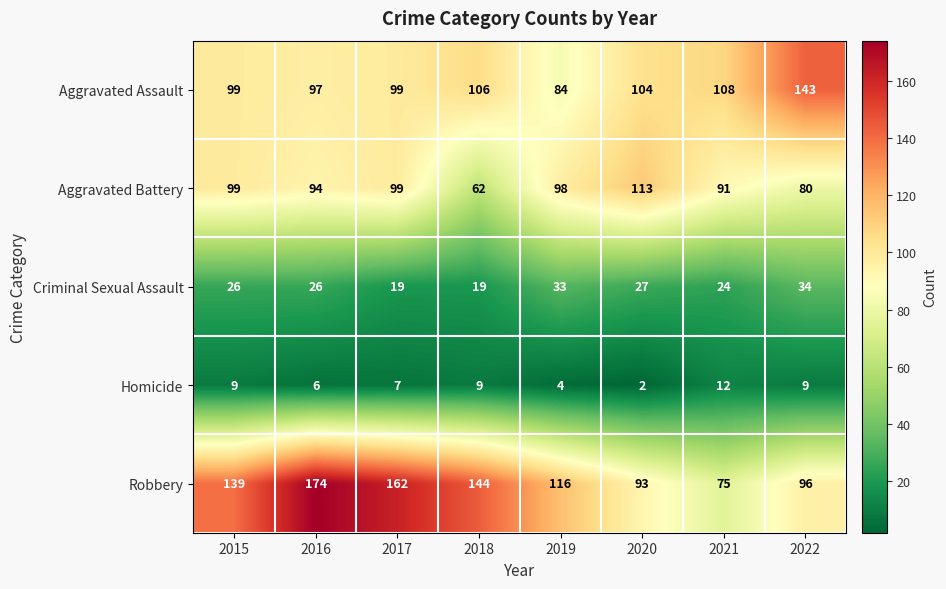

At which category is the sum across all series the highest?

2016